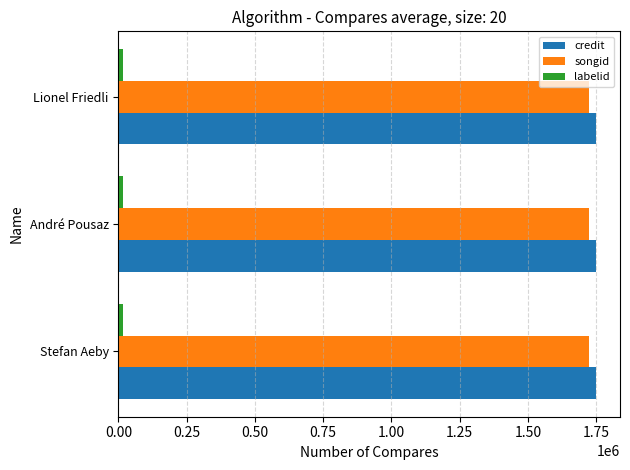

At how many categories does at least one series exceed 1251817?

3